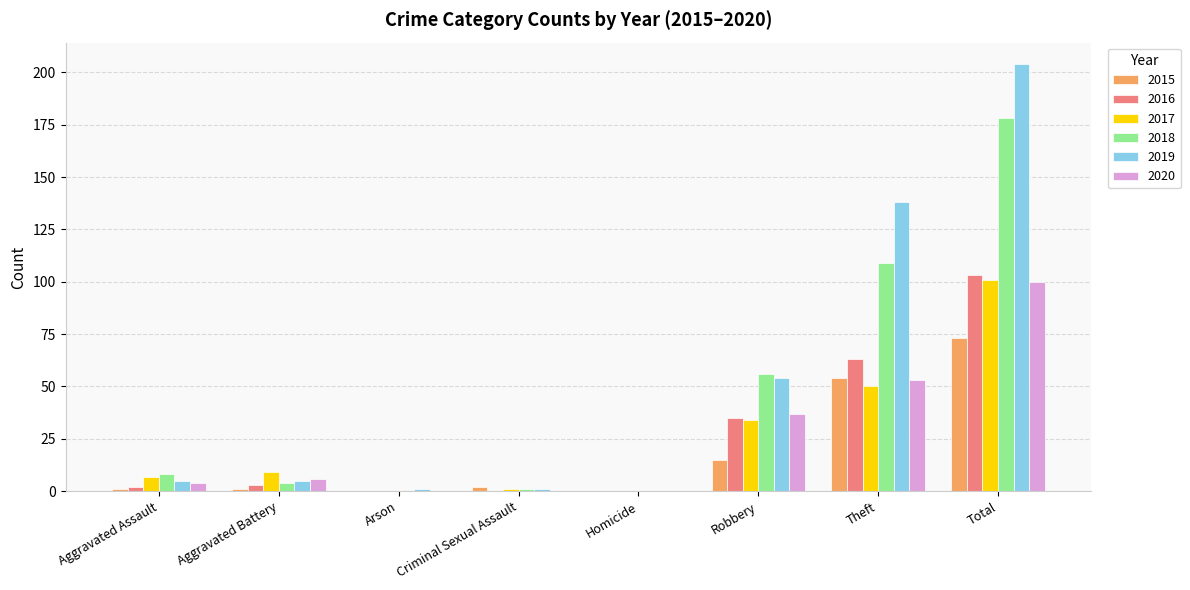

At which category is the sum across all series the highest?

Total